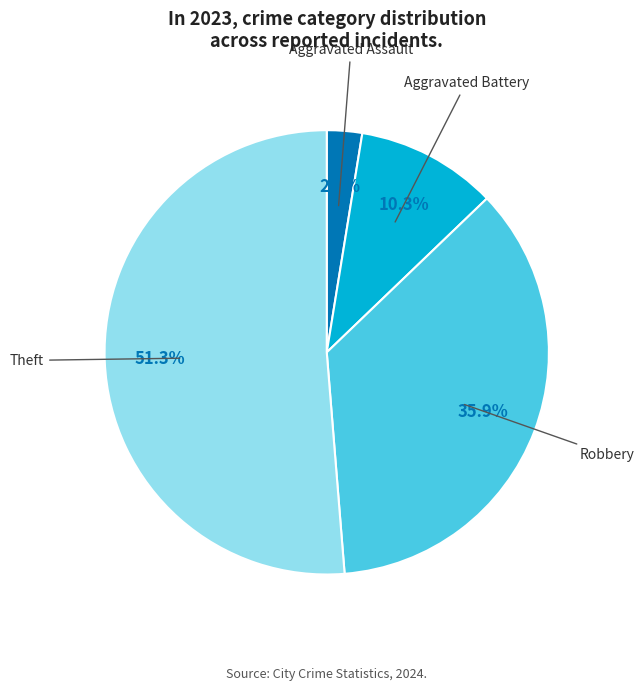

Is there any slice that represents more than half of the pie?

Yes